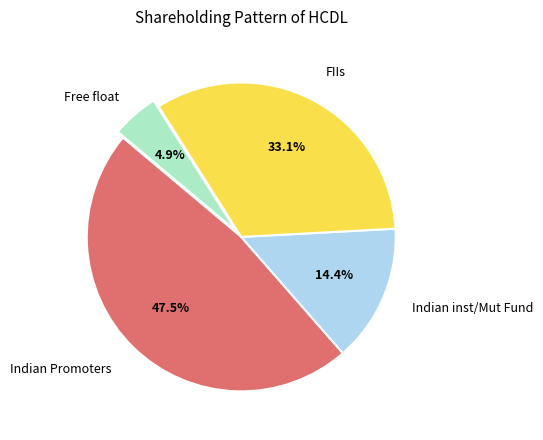

Is there any slice that represents more than half of the pie?

No